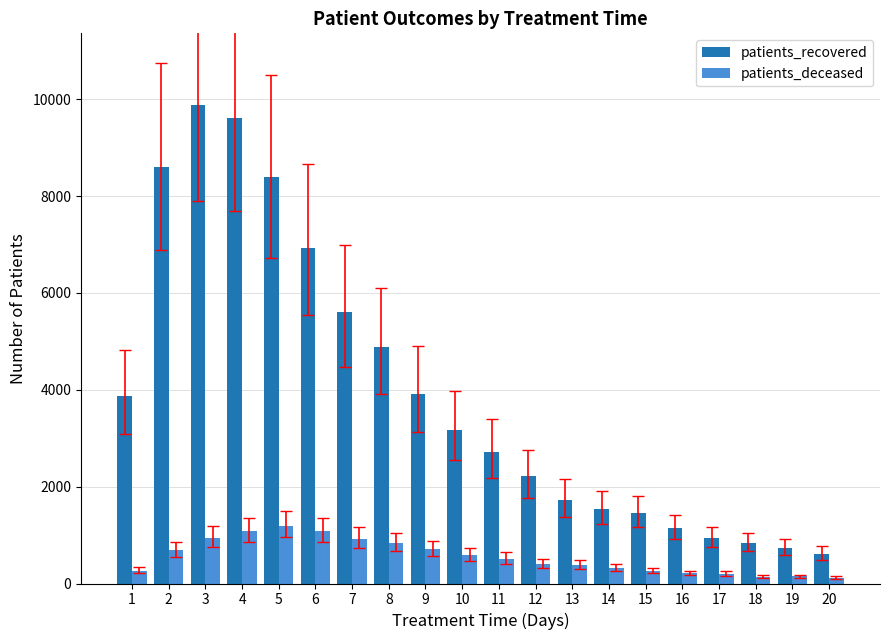

At 8, list the series in order from smallest to largest.

patients_deceased, patients_recovered